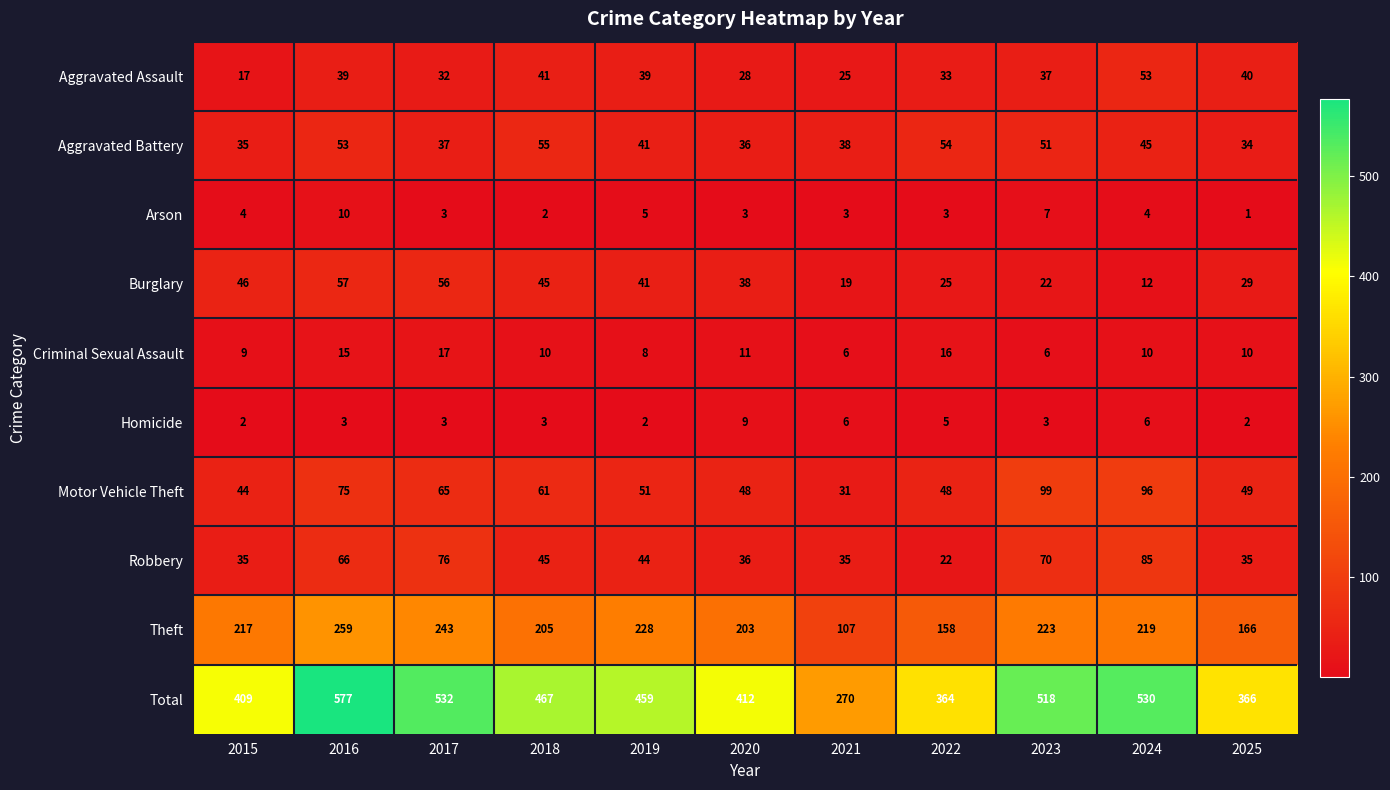

True or false: Homicide has a value of 5 at 2018.

False